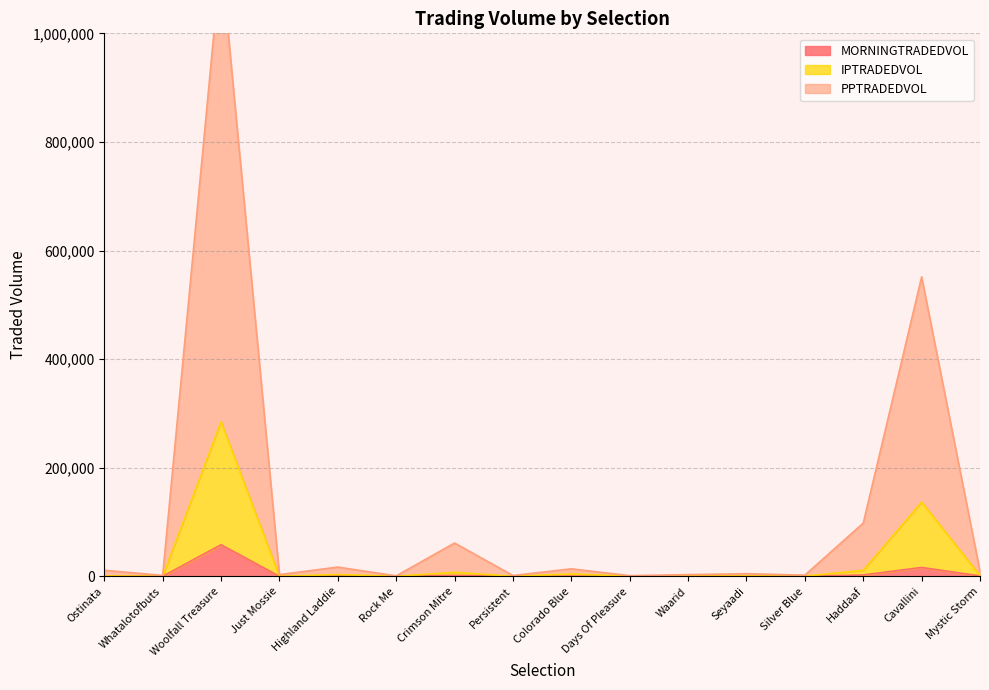

What is the value of the IPTRADEDVOL point at the 10th from the left?

272.7